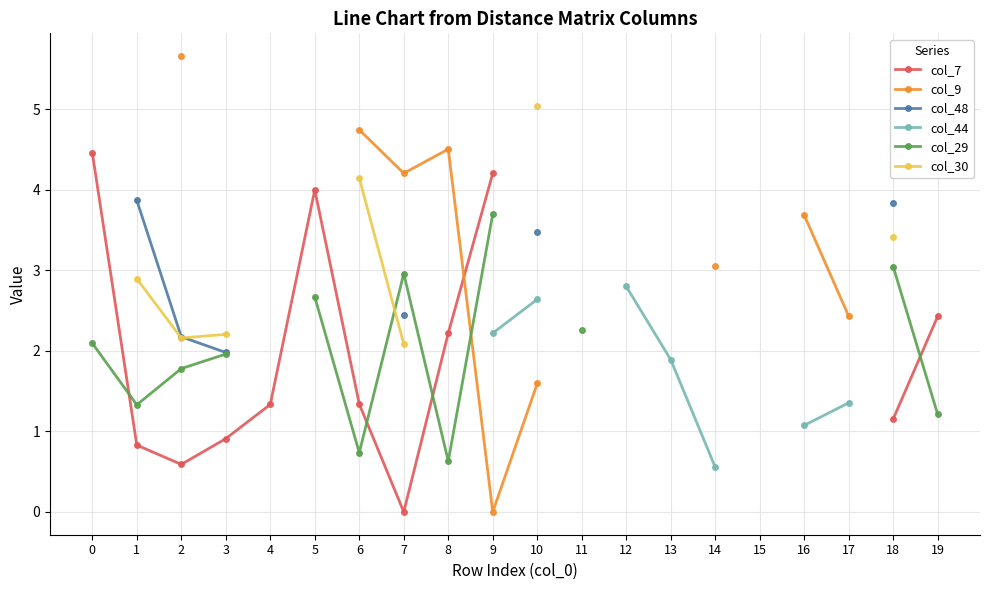

How many values in the col_29 series are below 2?

6